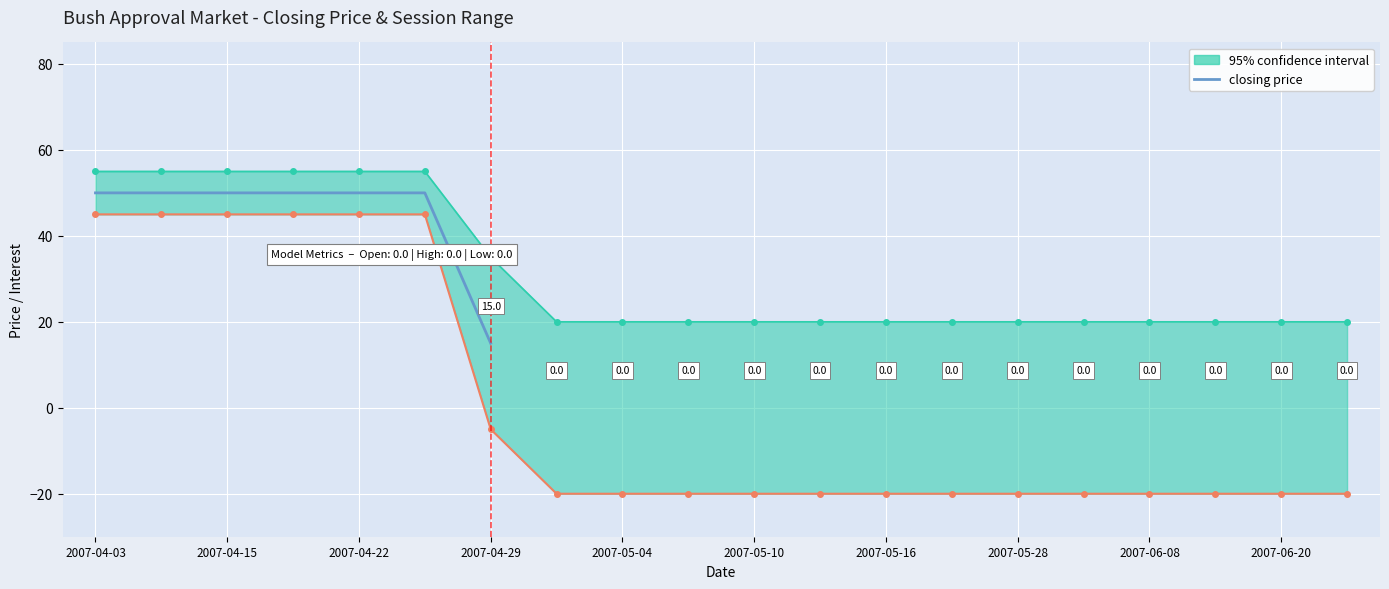

Between 2007-04-29 and 2007-05-16, which is larger?

2007-04-29